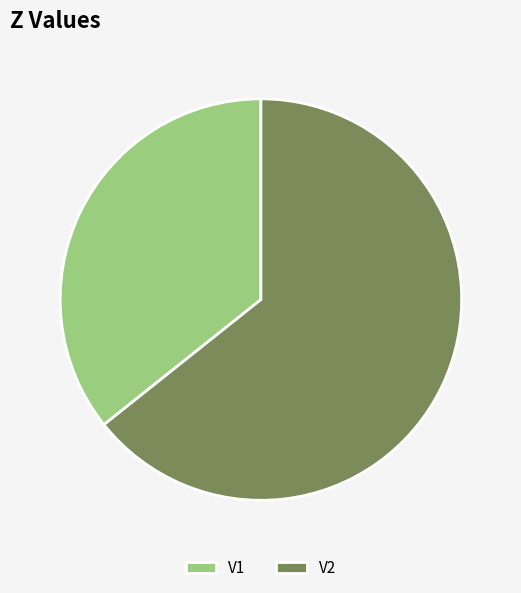

Is it true that V2 is 78% of the pie?

False